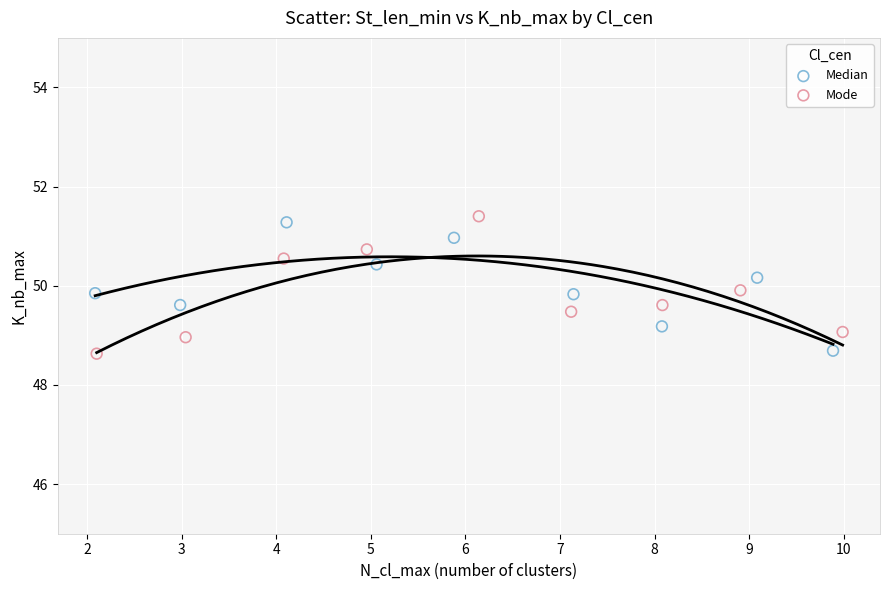

What are all the series names shown in the legend?

Median, Mode